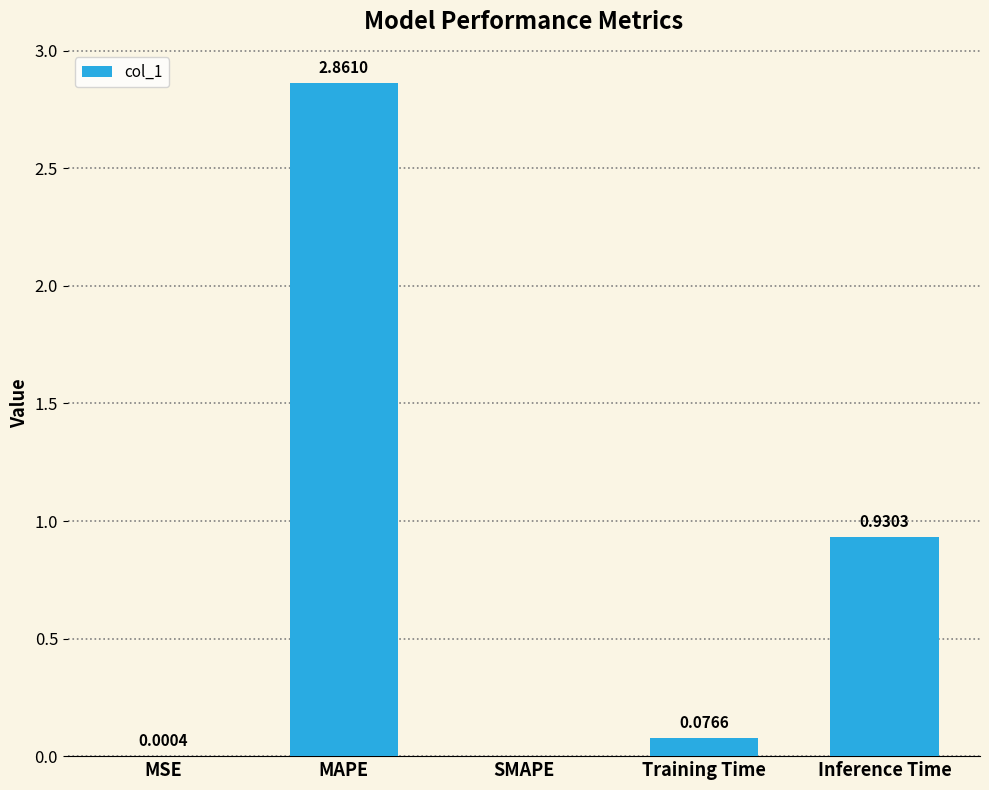

What is the change in value from MSE to Training Time?

+0.1